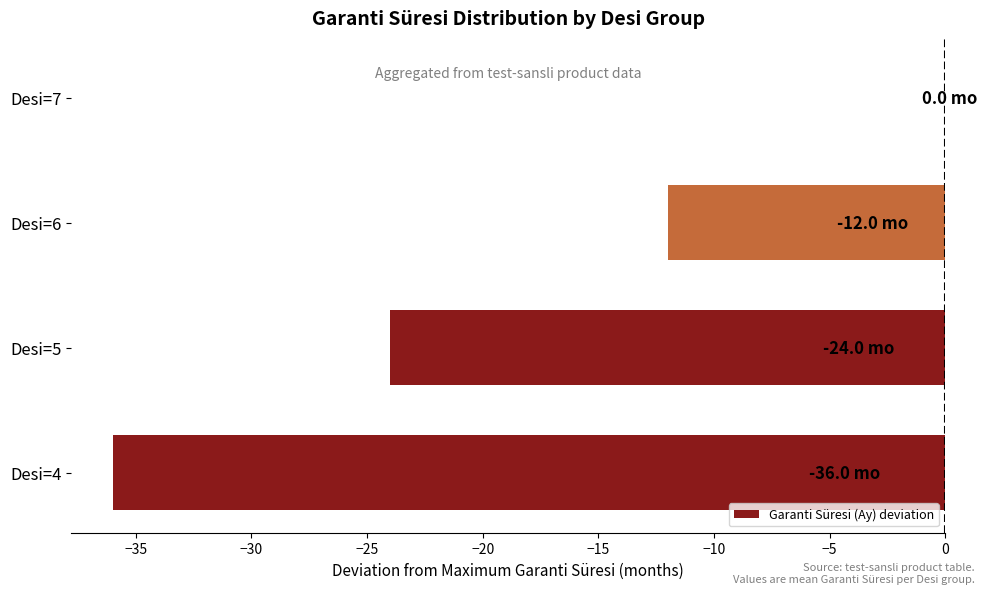

Reading bottom to top, extract all data points from this chart.

Desi=4=-36	Desi=5=-24	Desi=6=-12	Desi=7=0